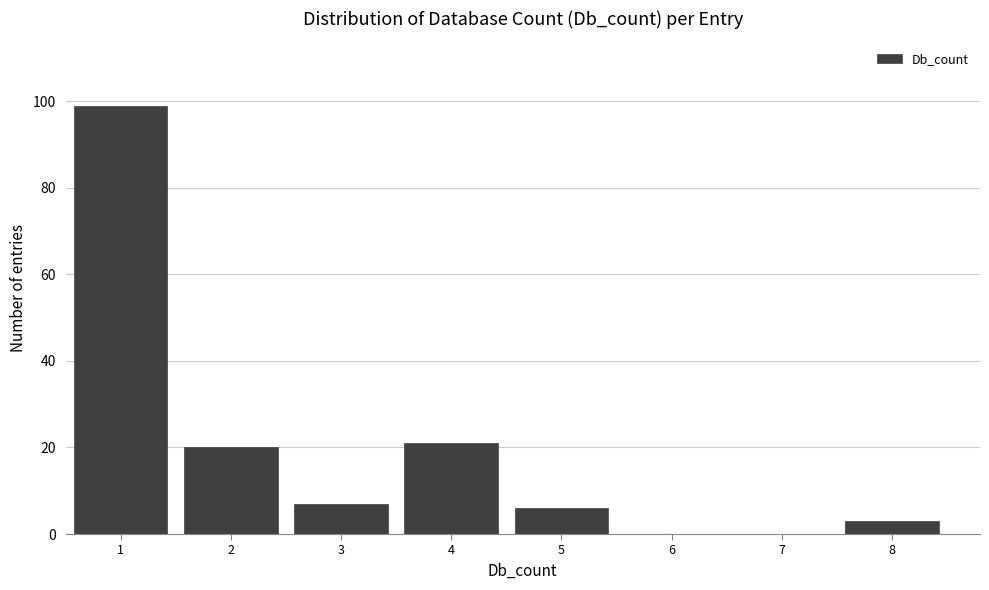

How tall is the bar that spans 4.5 to 5.5 on the x-axis? The values are not printed on the chart, so give them approximately, as read against the axis.

6